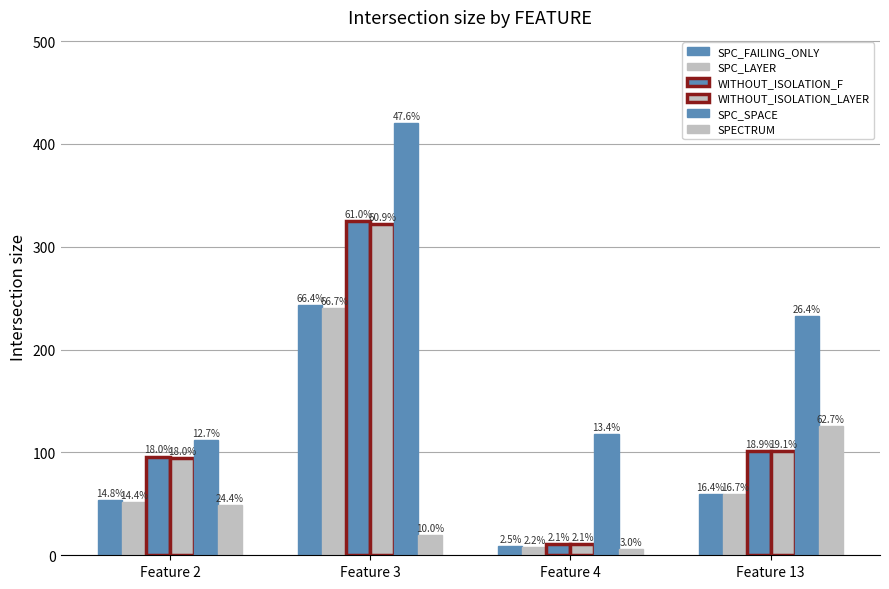

Does the chart contain stacked bars?

No